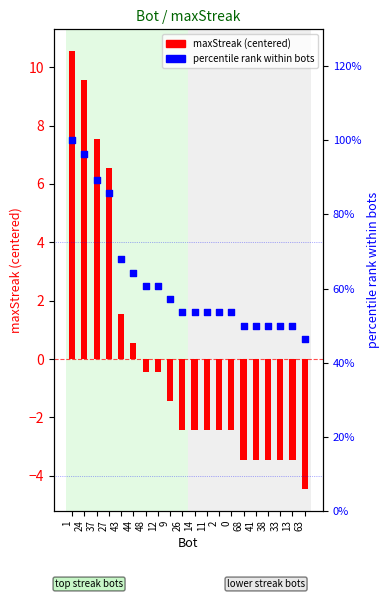

What are all the series names shown in the legend?

maxStreak (centered), percentile rank within bots